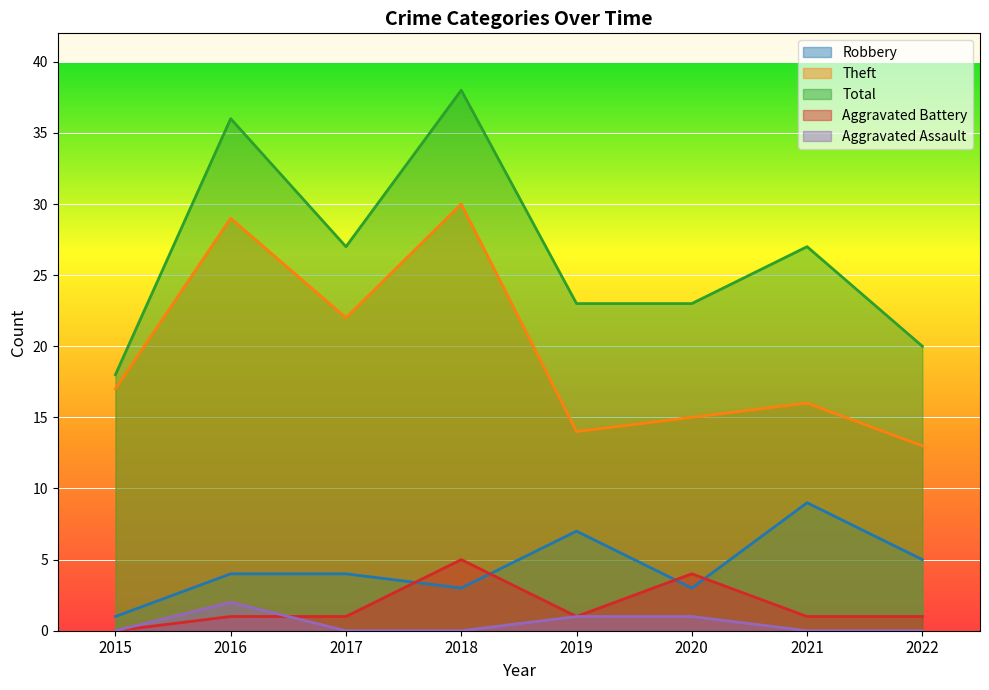

Which series has the largest range (max minus min)?

Total